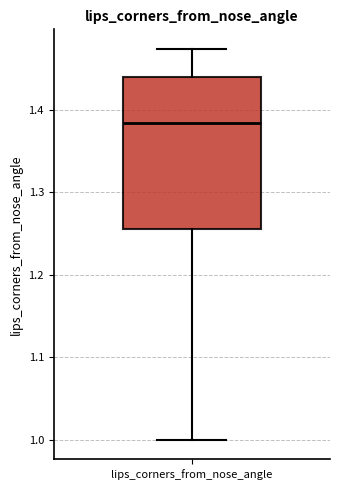

Read this box plot against the y-axis: the position of the median line, the range covered by the box, and the ends of both whiskers. The values are not printed on the chart, so give them approximately, as read against the axis.

median 1.38, box 1.26 to 1.44, whiskers 1.00 to 1.47